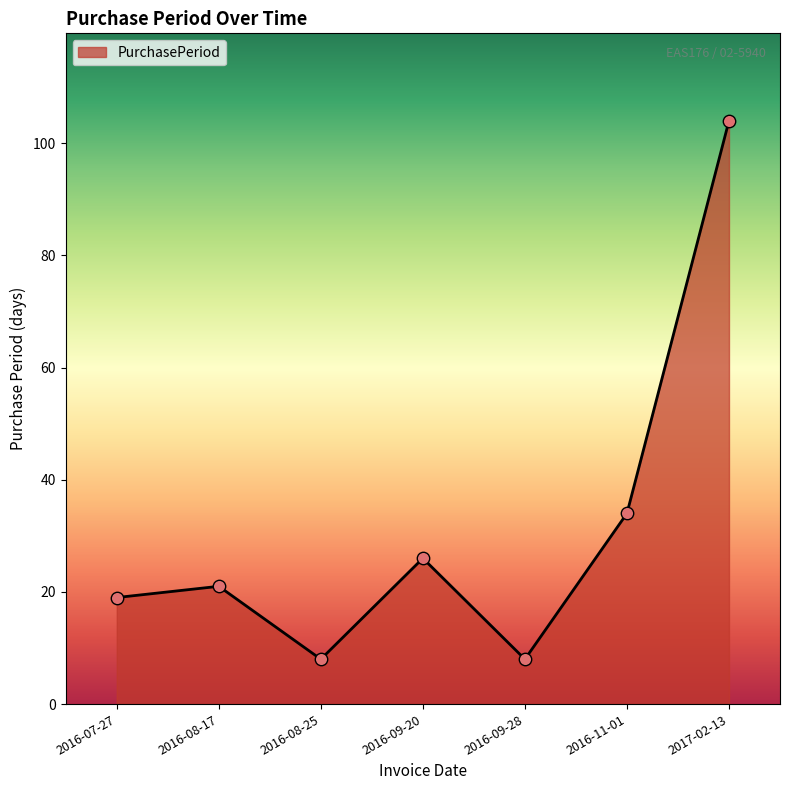

What is the change in value from 2016-07-27 to 2016-08-17?

+2